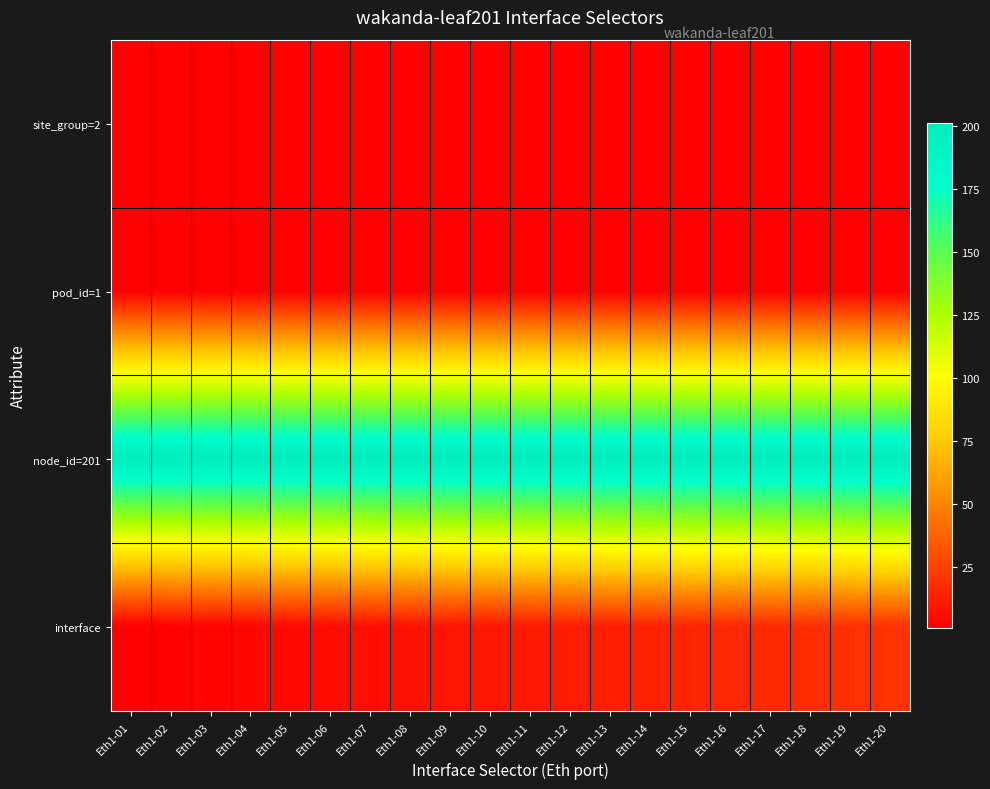

At which category is the sum across all series the highest?

Eth1-20